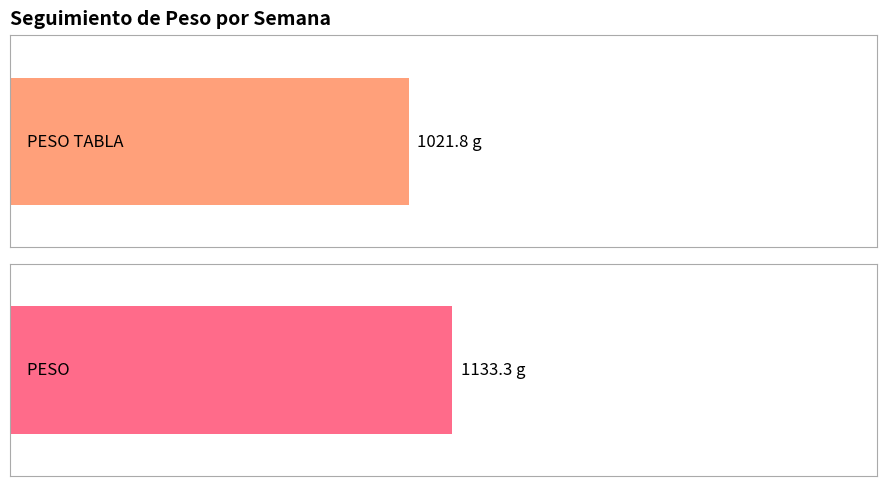

Rank the series at 6 from highest to lowest value.

PESO , PESO TABLA